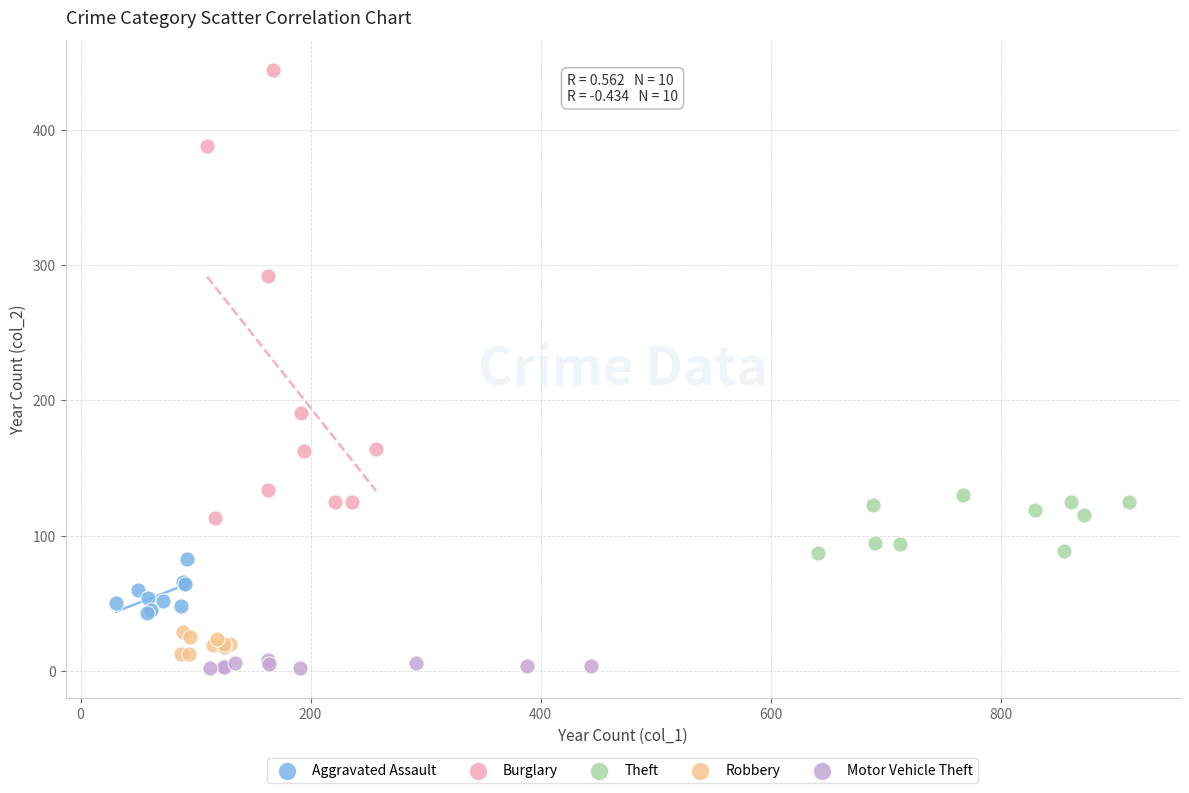

Which series reaches the maximum Y coordinate?

Burglary